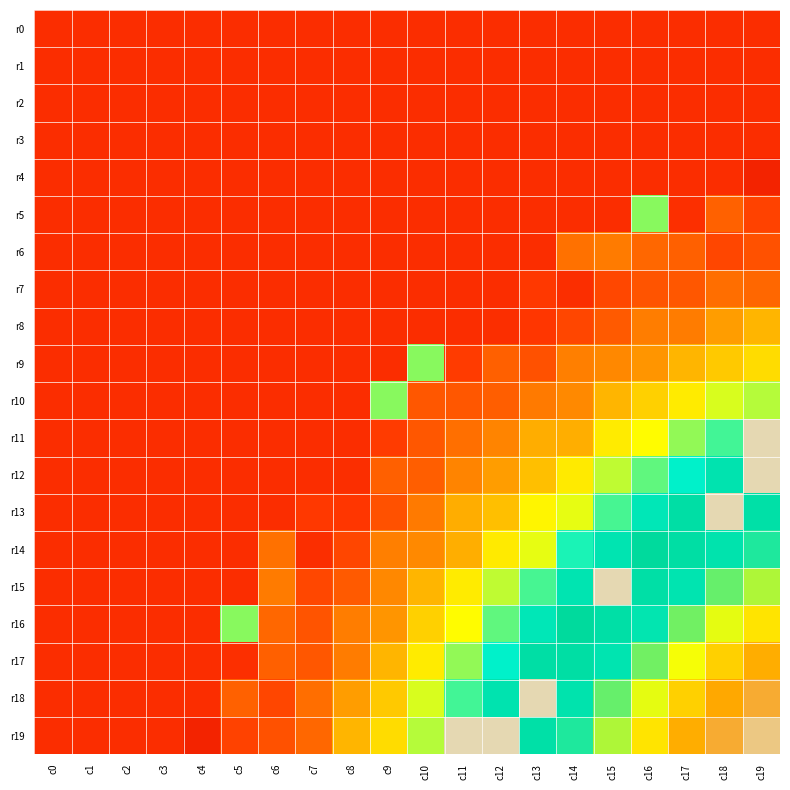

Reading left to right, extract all data points from this chart.

r0: c0=0.1	c1=0.1	c2=0.1	c3=0.1	c4=0.1	c5=0.1	c6=0.1	c7=0.1	c8=0.1	c9=0.1	c10=0.1	c11=0.1	c12=0.1	c13=0.1	c14=0.1	c15=0.1	c16=0.1	c17=0.1	c18=0.1	c19=0.1
r1: c0=0.1	c1=0.1	c2=0.1	c3=0.1	c4=0.1	c5=0.1	c6=0.1	c7=0.1	c8=0.1	c9=0.1	c10=0.1	c11=0.1	c12=0.1	c13=0.1	c14=0.1	c15=0.1	c16=0.1	c17=0.1	c18=0.1	c19=0.1
r2: c0=0.1	c1=0.1	c2=0.1	c3=0.1	c4=0.1	c5=0.1	c6=0.1	c7=0.1	c8=0.1	c9=0.1	c10=0.1	c11=0.1	c12=0.1	c13=0.1	c14=0.1	c15=0.1	c16=0.1	c17=0.1	c18=0.1	c19=0.1
r3: c0=0.1	c1=0.1	c2=0.1	c3=0.1	c4=0.1	c5=0.1	c6=0.1	c7=0.1	c8=0.1	c9=0.1	c10=0.1	c11=0.1	c12=0.1	c13=0.1	c14=0.1	c15=0.1	c16=0.1	c17=0.1	c18=0.1	c19=0.1
r4: c0=0.1	c1=0.1	c2=0.1	c3=0.1	c4=0.1	c5=0.1	c6=0.1	c7=0.1	c8=0.1	c9=0.1	c10=0.1	c11=0.1	c12=0.1	c13=0.1	c14=0.1	c15=0.1	c16=0.1	c17=0.1	c18=0.1	c19=0.1
r5: c0=0.1	c1=0.1	c2=0.1	c3=0.1	c4=0.1	c5=0.1	c6=0.1	c7=0.1	c8=0.1	c9=0.1	c10=0.1	c11=0.1	c12=0.1	c13=0.1	c14=0.1	c15=0.1	c16=0.5	c17=0.1	c18=0.2	c19=0.2
r6: c0=0.1	c1=0.1	c2=0.1	c3=0.1	c4=0.1	c5=0.1	c6=0.1	c7=0.1	c8=0.1	c9=0.1	c10=0.1	c11=0.1	c12=0.1	c13=0.1	c14=0.3	c15=0.3	c16=0.2	c17=0.2	c18=0.2	c19=0.2
r7: c0=0.1	c1=0.1	c2=0.1	c3=0.1	c4=0.1	c5=0.1	c6=0.1	c7=0.1	c8=0.1	c9=0.1	c10=0.1	c11=0.1	c12=0.1	c13=0.2	c14=0.1	c15=0.2	c16=0.2	c17=0.2	c18=0.3	c19=0.2
r8: c0=0.1	c1=0.1	c2=0.1	c3=0.1	c4=0.1	c5=0.1	c6=0.1	c7=0.1	c8=0.1	c9=0.1	c10=0.1	c11=0.1	c12=0.1	c13=0.2	c14=0.2	c15=0.2	c16=0.3	c17=0.3	c18=0.3	c19=0.4
r9: c0=0.1	c1=0.1	c2=0.1	c3=0.1	c4=0.1	c5=0.1	c6=0.1	c7=0.1	c8=0.1	c9=0.1	c10=0.5	c11=0.2	c12=0.2	c13=0.2	c14=0.3	c15=0.3	c16=0.3	c17=0.4	c18=0.4	c19=0.4
r10: c0=0.1	c1=0.1	c2=0.1	c3=0.1	c4=0.1	c5=0.1	c6=0.1	c7=0.1	c8=0.1	c9=0.5	c10=0.2	c11=0.2	c12=0.2	c13=0.3	c14=0.3	c15=0.4	c16=0.4	c17=0.5	c18=0.5	c19=0.5
r11: c0=0.1	c1=0.1	c2=0.1	c3=0.1	c4=0.1	c5=0.1	c6=0.1	c7=0.1	c8=0.1	c9=0.2	c10=0.2	c11=0.3	c12=0.3	c13=0.4	c14=0.4	c15=0.5	c16=0.5	c17=0.5	c18=0.6	c19=1.0
r12: c0=0.1	c1=0.1	c2=0.1	c3=0.1	c4=0.1	c5=0.1	c6=0.1	c7=0.1	c8=0.1	c9=0.2	c10=0.2	c11=0.3	c12=0.3	c13=0.4	c14=0.4	c15=0.5	c16=0.5	c17=0.6	c18=0.6	c19=1.0
r13: c0=0.1	c1=0.1	c2=0.1	c3=0.1	c4=0.1	c5=0.1	c6=0.1	c7=0.2	c8=0.2	c9=0.2	c10=0.3	c11=0.4	c12=0.4	c13=0.5	c14=0.5	c15=0.6	c16=0.6	c17=0.7	c18=1.0	c19=0.7
r14: c0=0.1	c1=0.1	c2=0.1	c3=0.1	c4=0.1	c5=0.1	c6=0.3	c7=0.1	c8=0.2	c9=0.3	c10=0.3	c11=0.4	c12=0.4	c13=0.5	c14=0.6	c15=0.6	c16=0.7	c17=0.7	c18=0.8	c19=0.8
r15: c0=0.1	c1=0.1	c2=0.1	c3=0.1	c4=0.1	c5=0.1	c6=0.3	c7=0.2	c8=0.2	c9=0.3	c10=0.4	c11=0.5	c12=0.5	c13=0.6	c14=0.6	c15=1.0	c16=0.7	c17=0.8	c18=0.8	c19=0.8
r16: c0=0.1	c1=0.1	c2=0.1	c3=0.1	c4=0.1	c5=0.5	c6=0.2	c7=0.2	c8=0.3	c9=0.3	c10=0.4	c11=0.5	c12=0.5	c13=0.6	c14=0.7	c15=0.7	c16=0.8	c17=0.8	c18=0.9	c19=0.9
r17: c0=0.1	c1=0.1	c2=0.1	c3=0.1	c4=0.1	c5=0.1	c6=0.2	c7=0.2	c8=0.3	c9=0.4	c10=0.5	c11=0.5	c12=0.6	c13=0.7	c14=0.7	c15=0.8	c16=0.8	c17=0.9	c18=0.9	c19=0.9
r18: c0=0.1	c1=0.1	c2=0.1	c3=0.1	c4=0.1	c5=0.2	c6=0.2	c7=0.3	c8=0.3	c9=0.4	c10=0.5	c11=0.6	c12=0.6	c13=1.0	c14=0.8	c15=0.8	c16=0.9	c17=0.9	c18=0.9	c19=1.0
r19: c0=0.1	c1=0.1	c2=0.1	c3=0.1	c4=0.1	c5=0.2	c6=0.2	c7=0.2	c8=0.4	c9=0.4	c10=0.5	c11=1.0	c12=1.0	c13=0.7	c14=0.8	c15=0.8	c16=0.9	c17=0.9	c18=1.0	c19=1.0